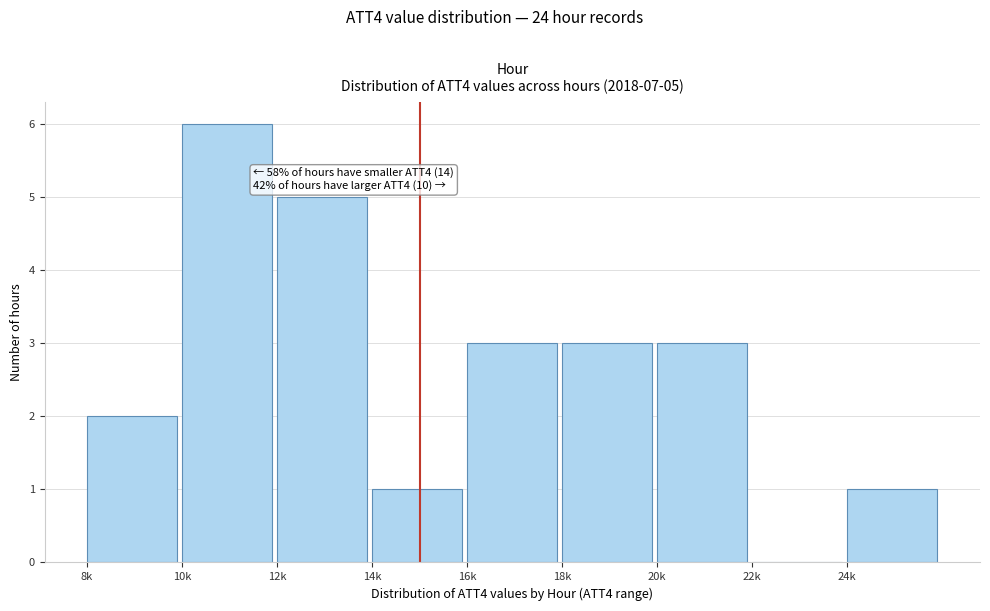

Reading left to right, extract all data points from this chart.

8k=2	10k=6	12k=5	14k=1	16k=3	18k=3	20k=3	22k=0	24k=1